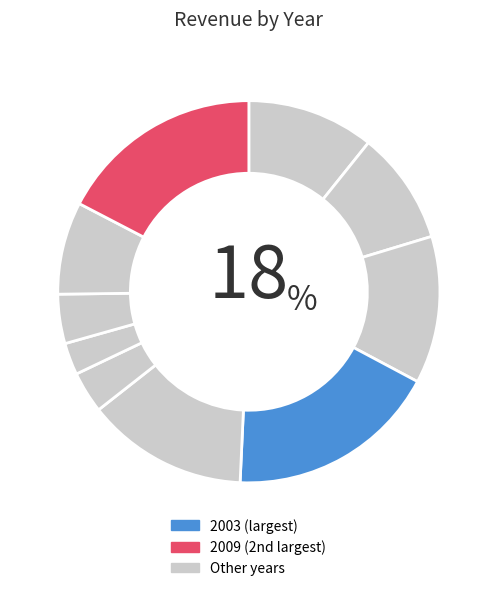

How many segments does this pie chart have?

10